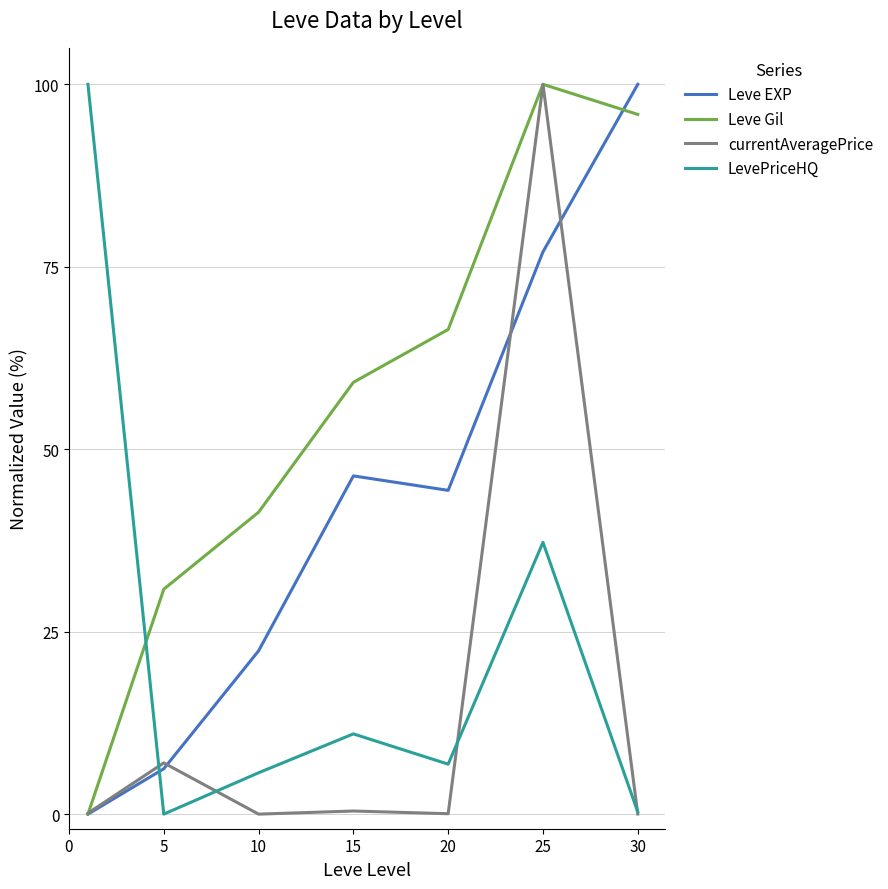

What is the difference between the maximum and minimum values in the LevePriceHQ series?

100.0